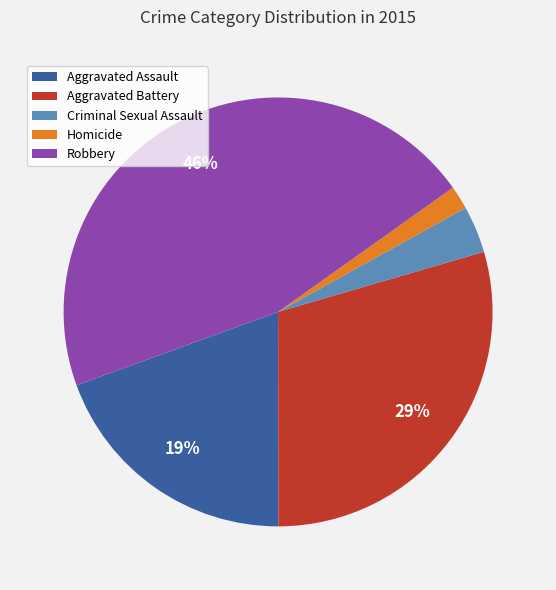

Is Aggravated Assault the majority of the pie?

No